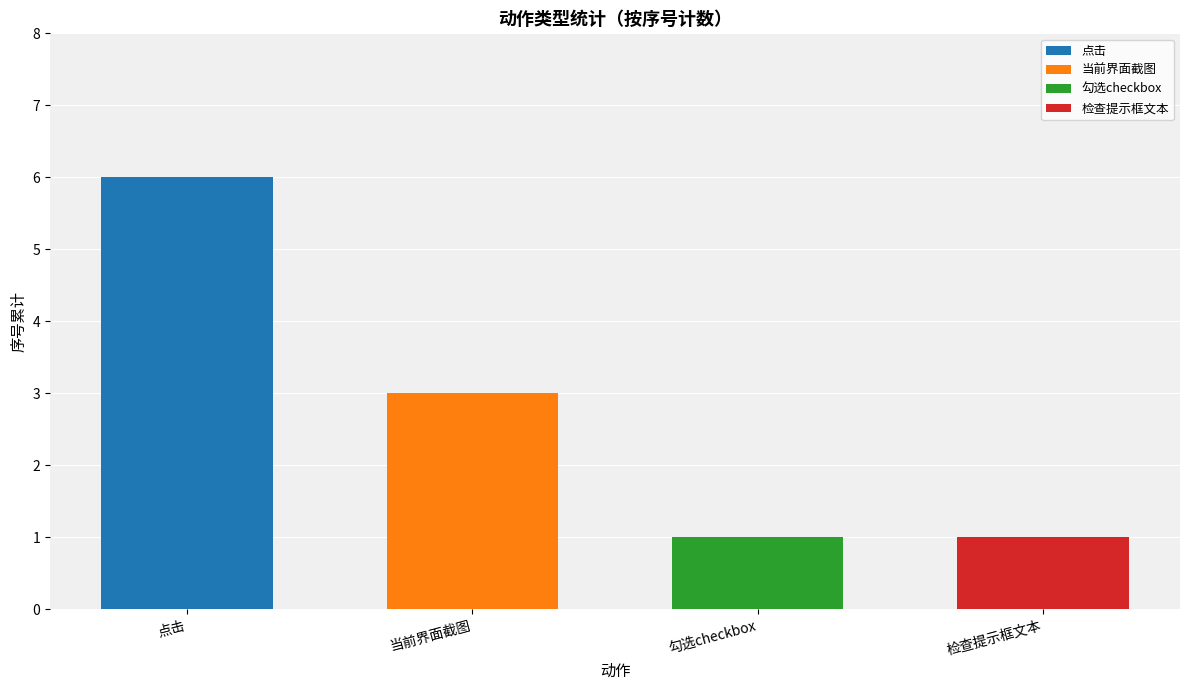

Reading right to left, what are the values for 点击?

检查提示框文本=0	勾选checkbox=0	当前界面截图=0	点击=6